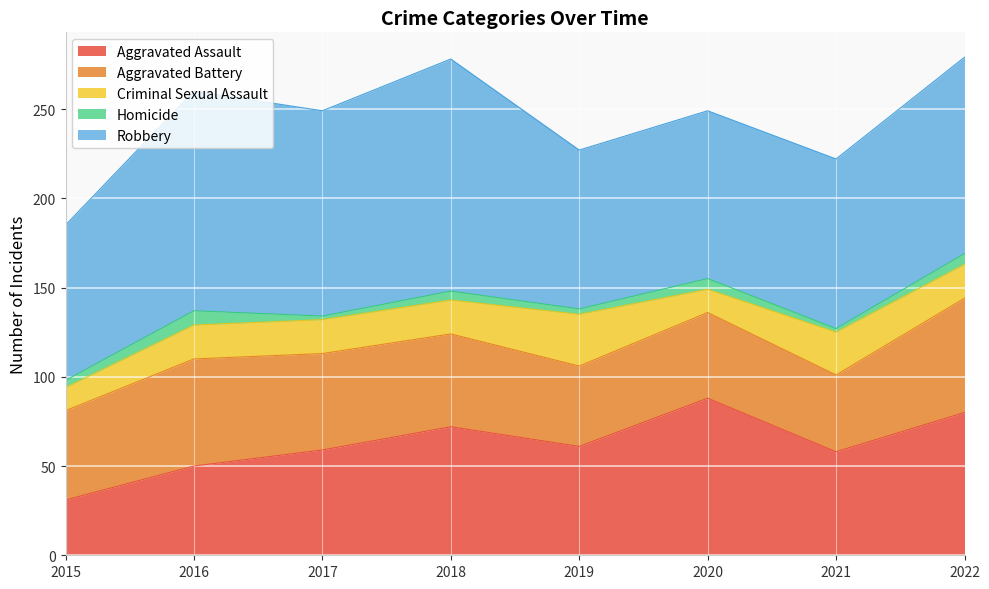

What is the average value of the Criminal Sexual Assault series?

19